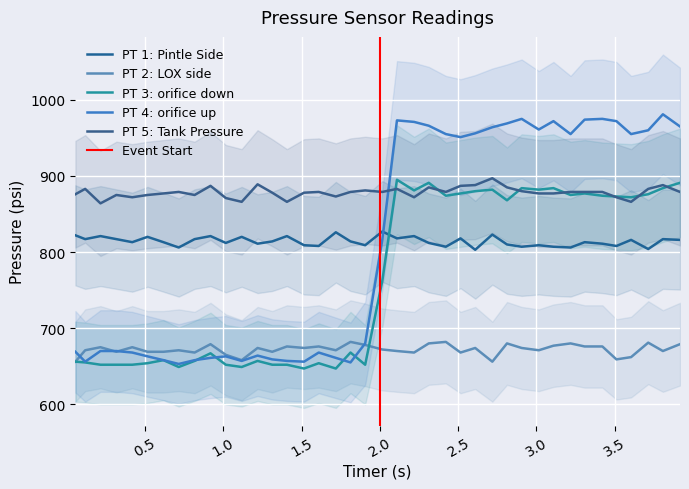

Where is the first local minimum for PT 1: Pintle Side?

0.1171875